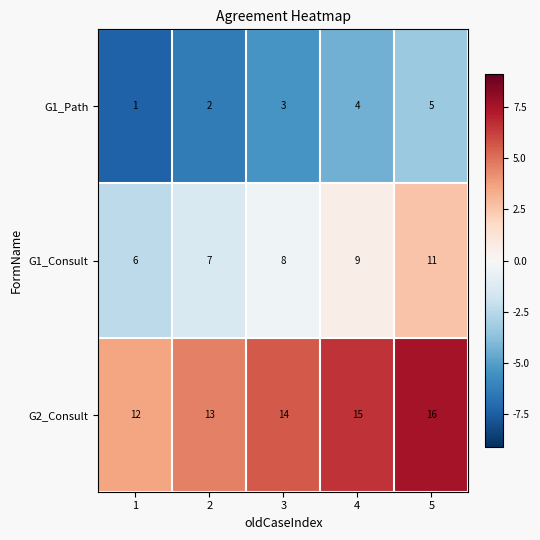

List the series in order of their peak value, highest first.

G2_Consult, G1_Consult, G1_Path